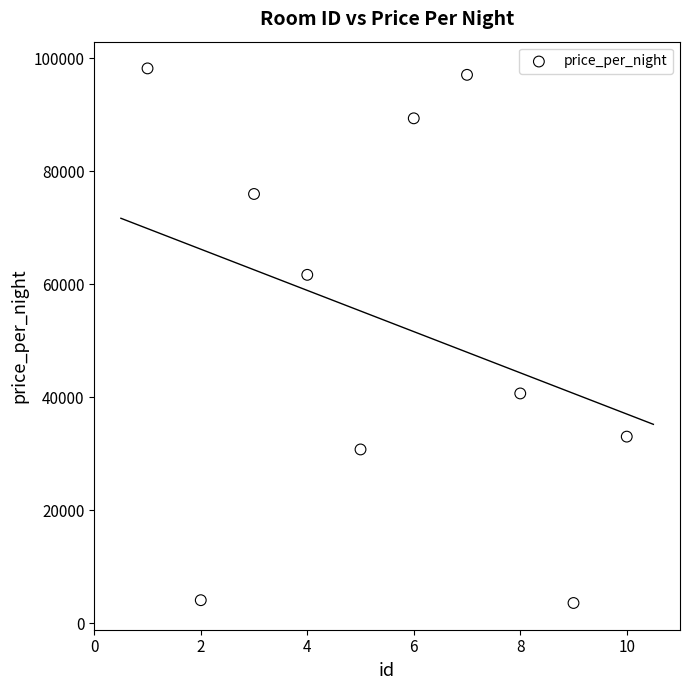

What is the range of X values (max minus min)?

9